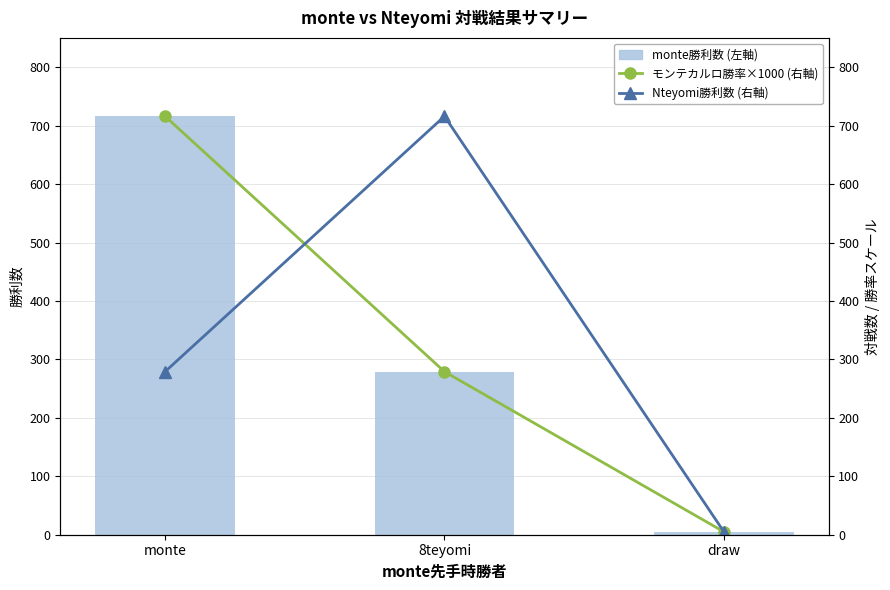

Are the bars horizontal?

No